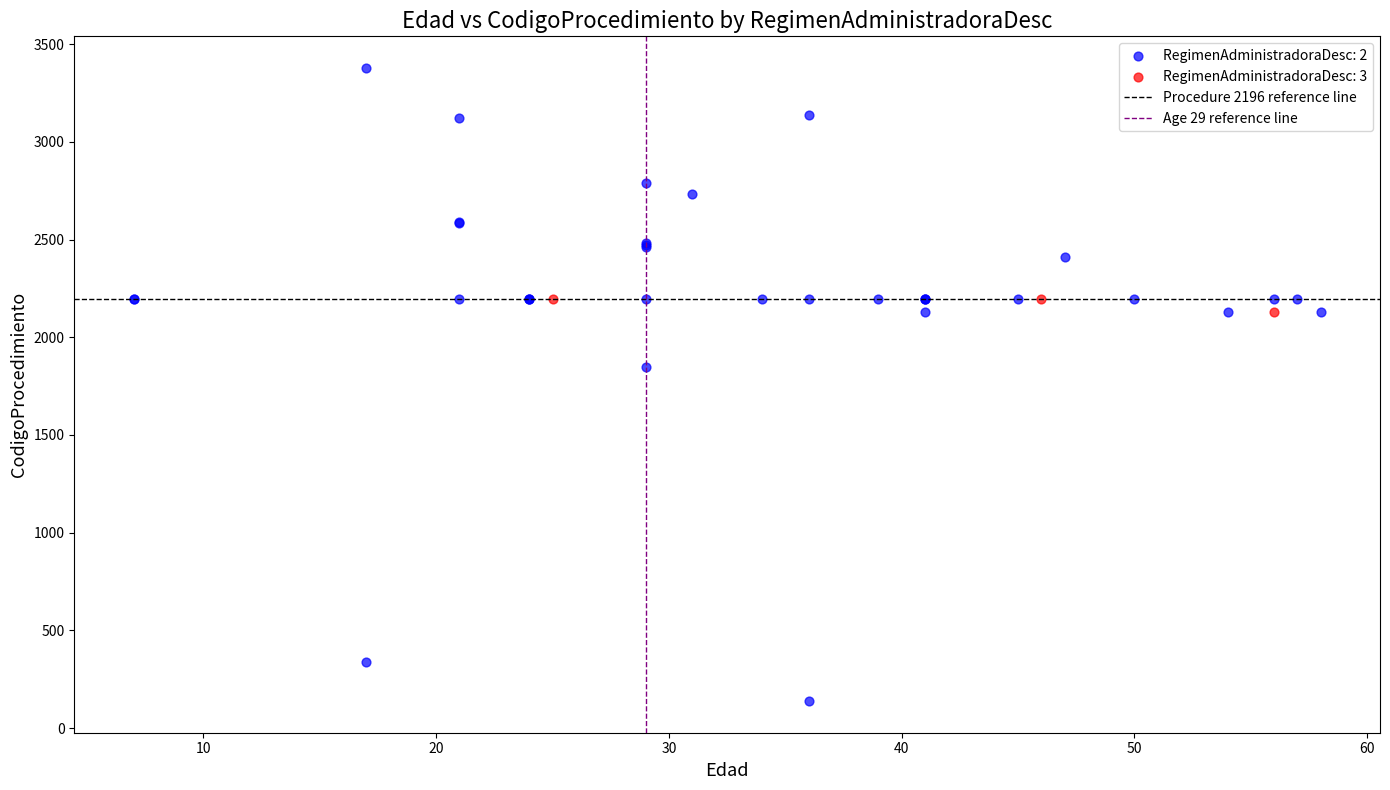

Which series has the widest spread of Y values?

RegimenAdministradoraDesc: 2